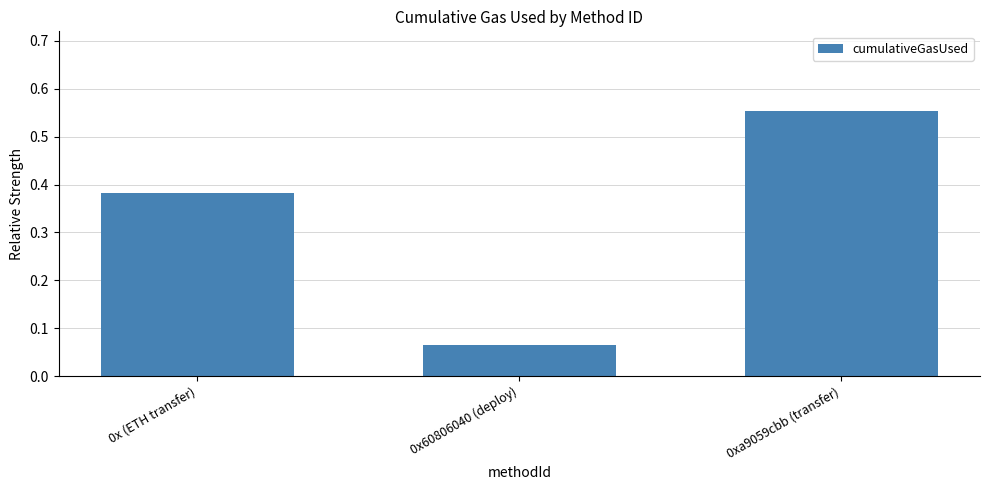

Which category has the lowest value across all series?

0x60806040 (deploy)